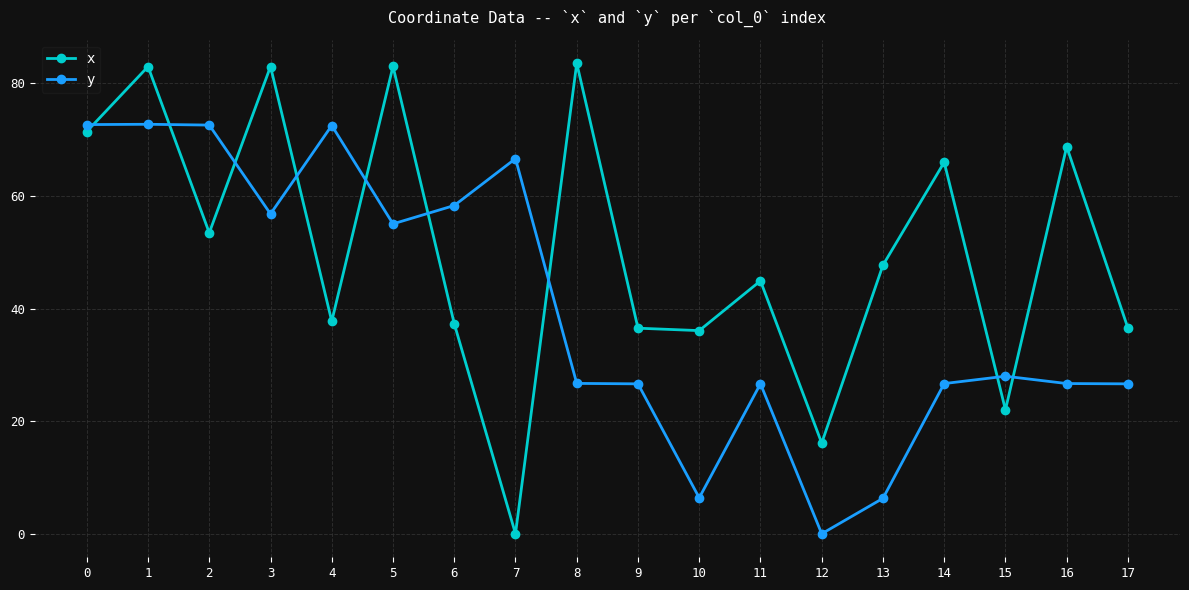

At which category is the sum across all series the highest?

1